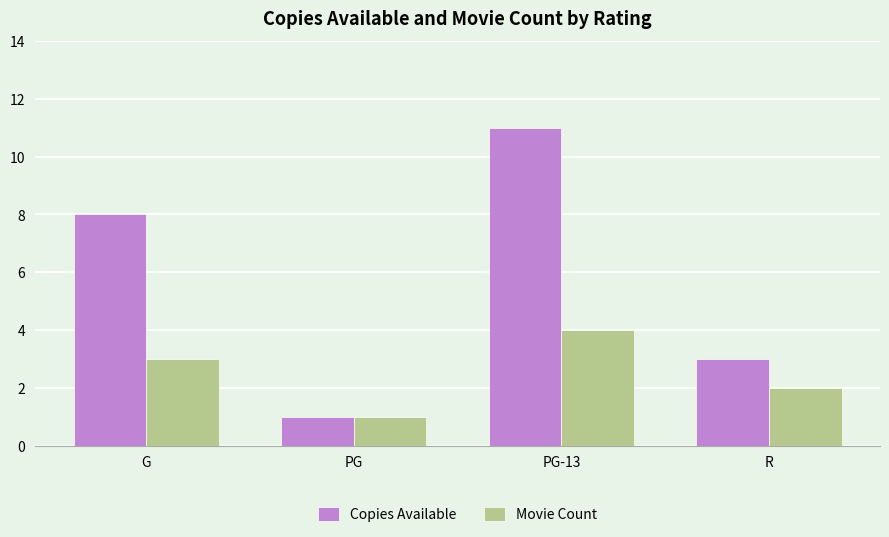

What is the difference between the Copies Available values at PG-13 and PG?

10